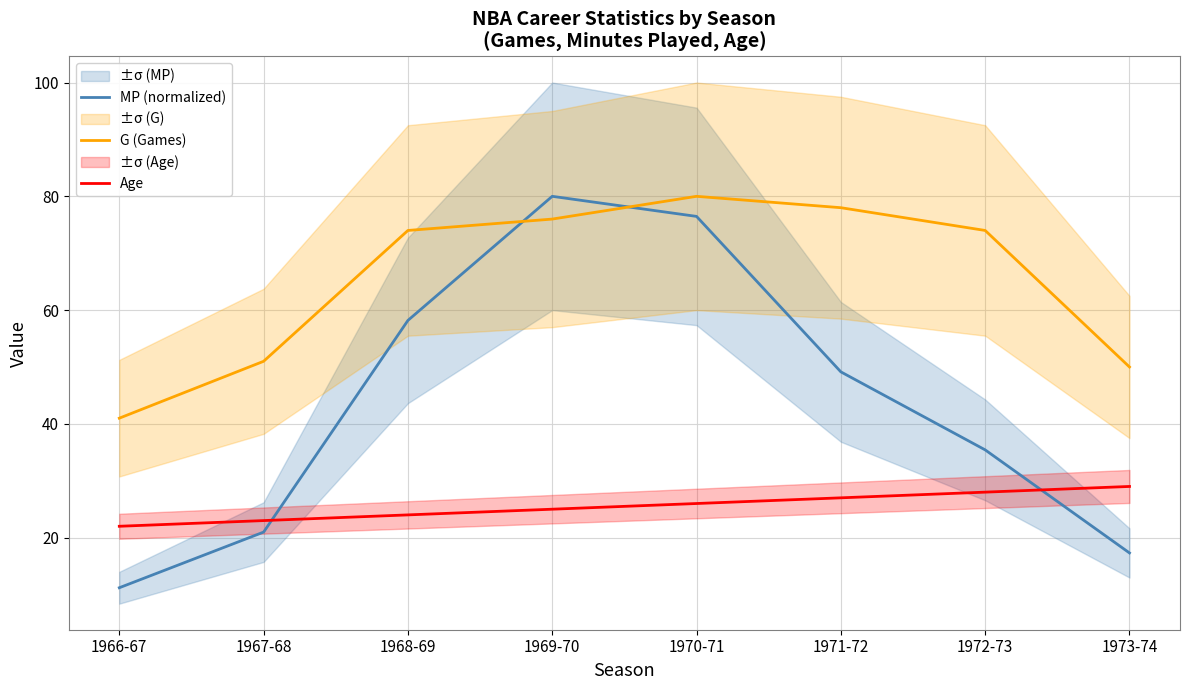

What is the minimum value shown in the chart?

11.2